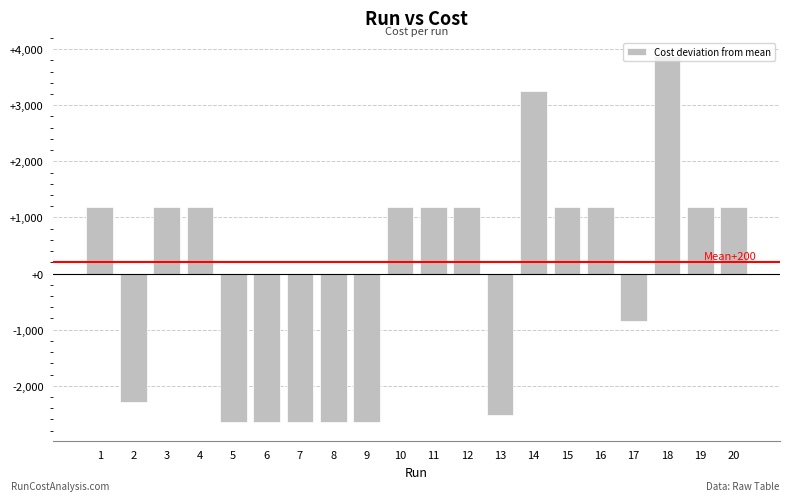

The value at 6 is -1103.8. True or false?

False